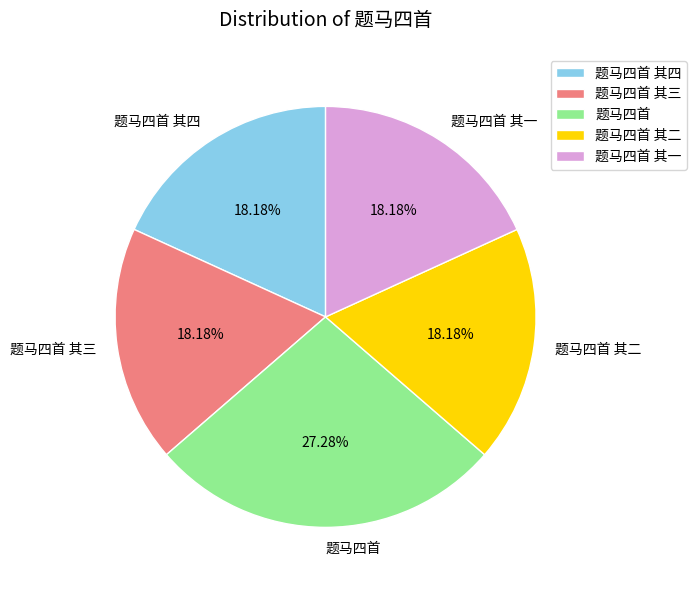

Approximately how many times larger is the value at 题马四首 compared to 题马四首 其四?

1.5